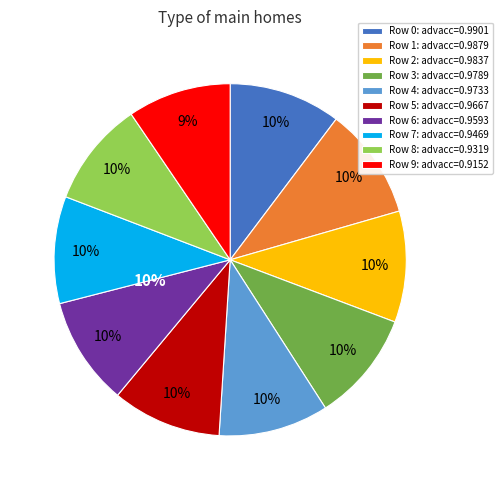

To the nearest percent, what is the difference between the largest and smallest slice percentages?

1%